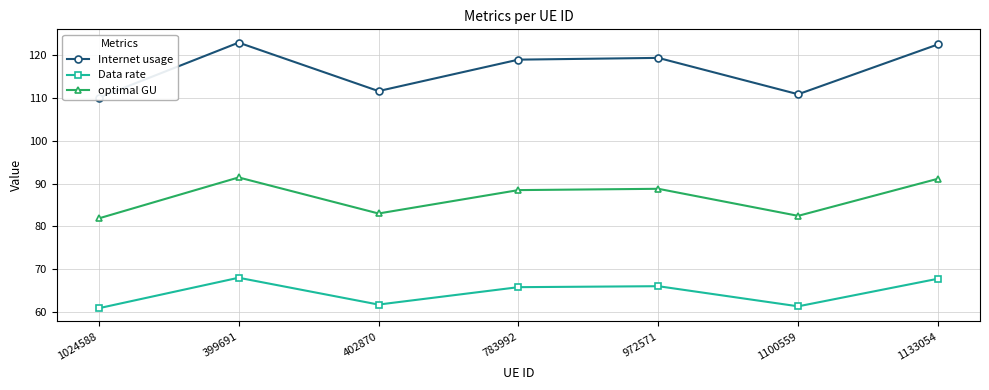

At which label is Data rate closest to 64?

783992